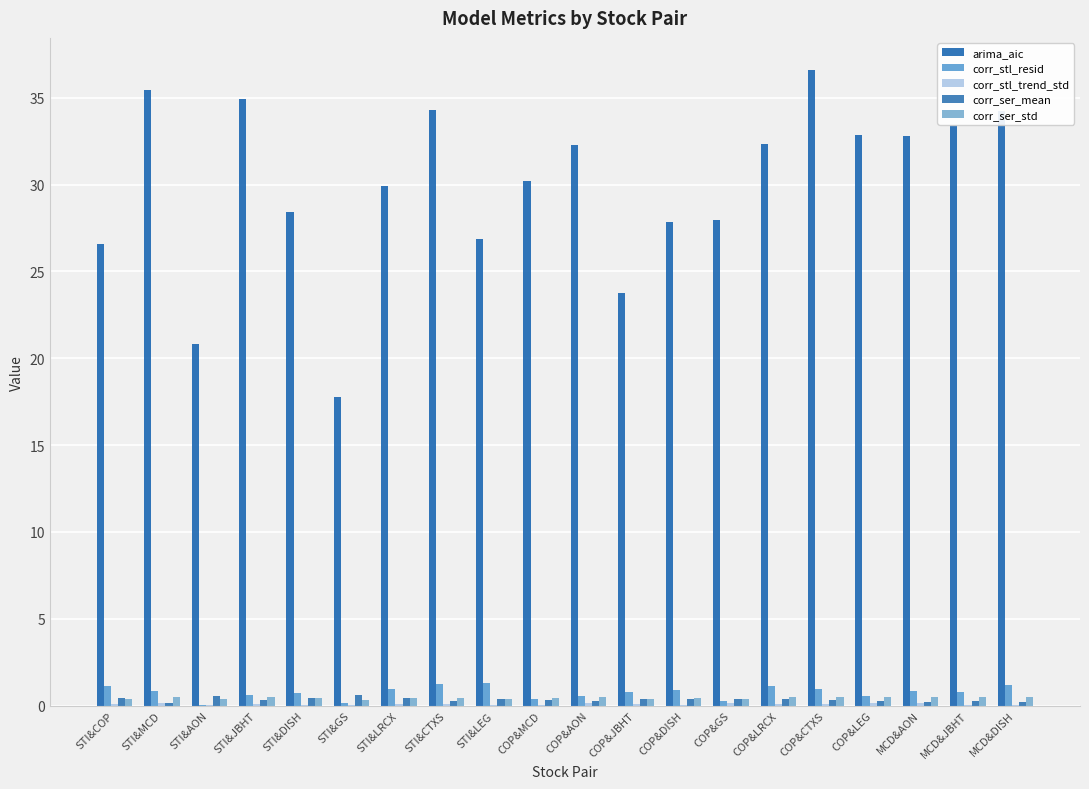

What is the spread (max minus min) of values at COP&CTXS?

36.5